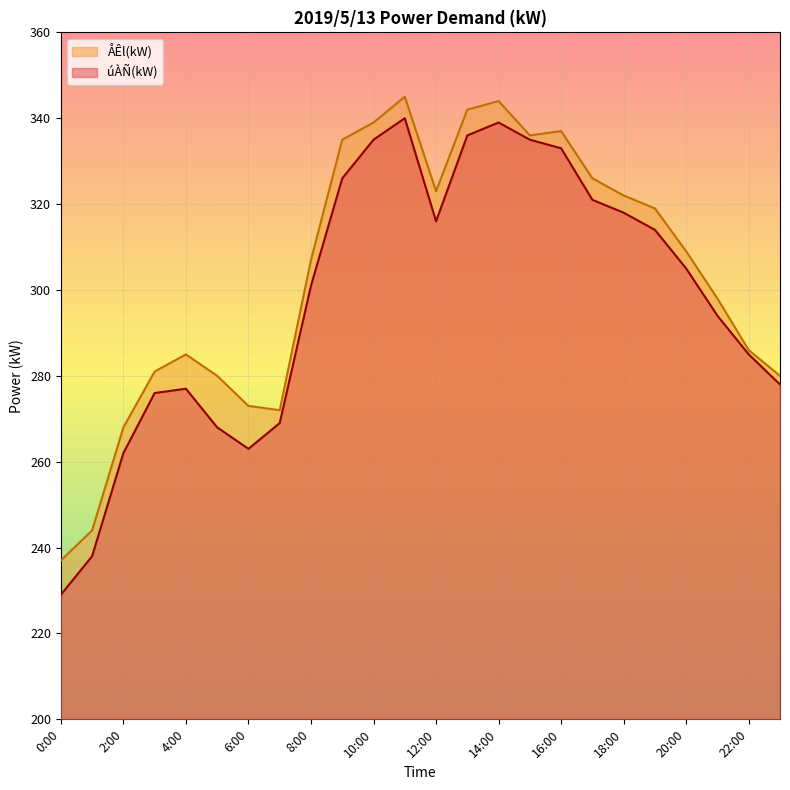

What is the difference between the úÀÑ(kW) values at 17:00 and 23:00?

43